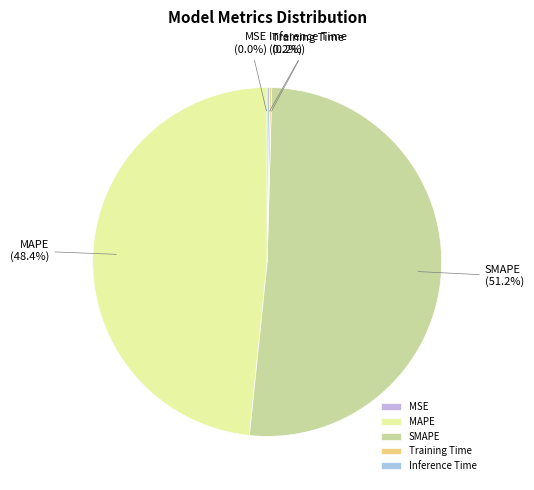

The SMAPE slice represents 42% of the pie. True or false?

False